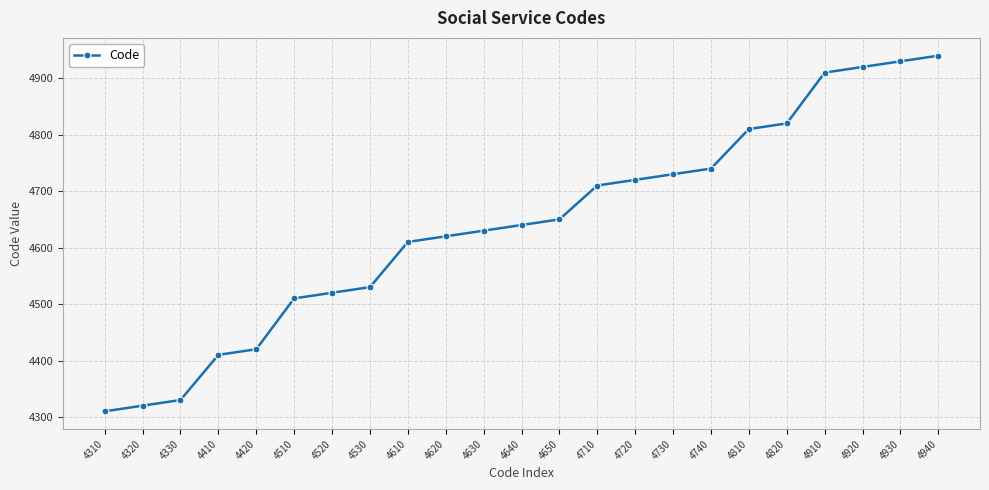

Reading right to left, list all the values displayed in this chart.

4940=4940	4930=4930	4920=4920	4910=4910	4820=4820	4810=4810	4740=4740	4730=4730	4720=4720	4710=4710	4650=4650	4640=4640	4630=4630	4620=4620	4610=4610	4530=4530	4520=4520	4510=4510	4420=4420	4410=4410	4330=4330	4320=4320	4310=4310